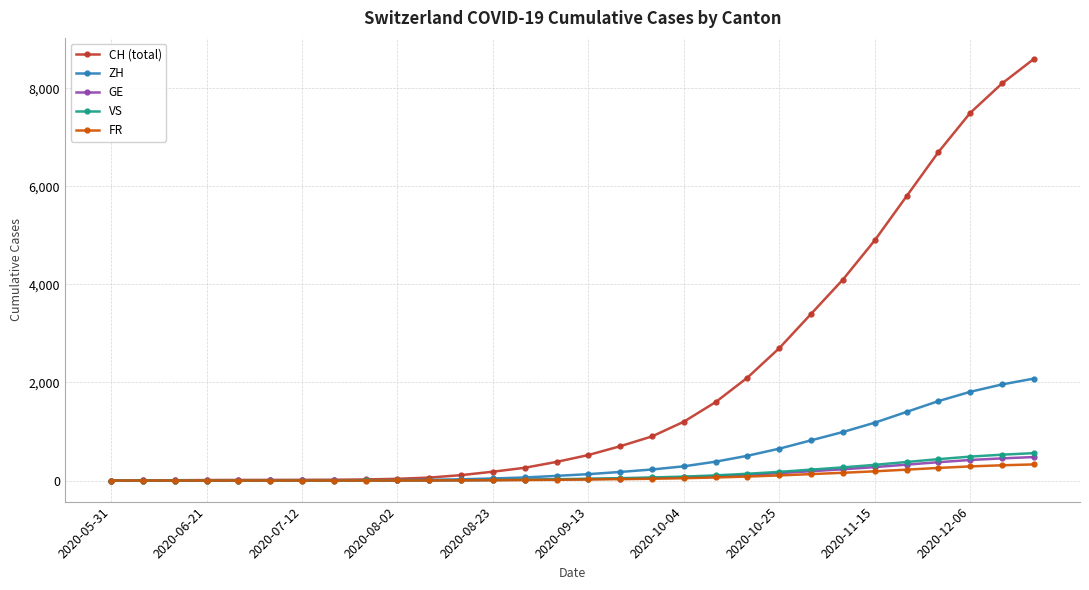

What is the greatest value displayed?

8600